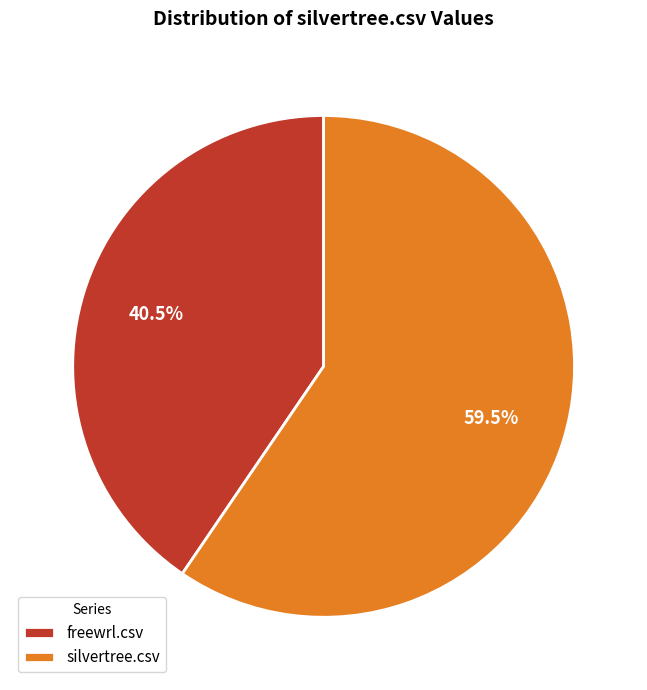

Between freewrl.csv and silvertree.csv, which is larger?

silvertree.csv